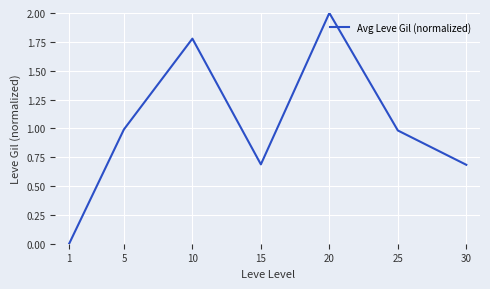

What is the approximate value at 15?

0.7